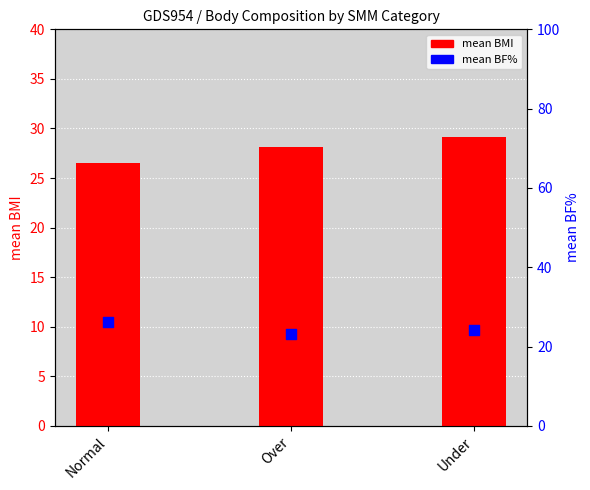

Which series contains the highest Y value?

mean BMI